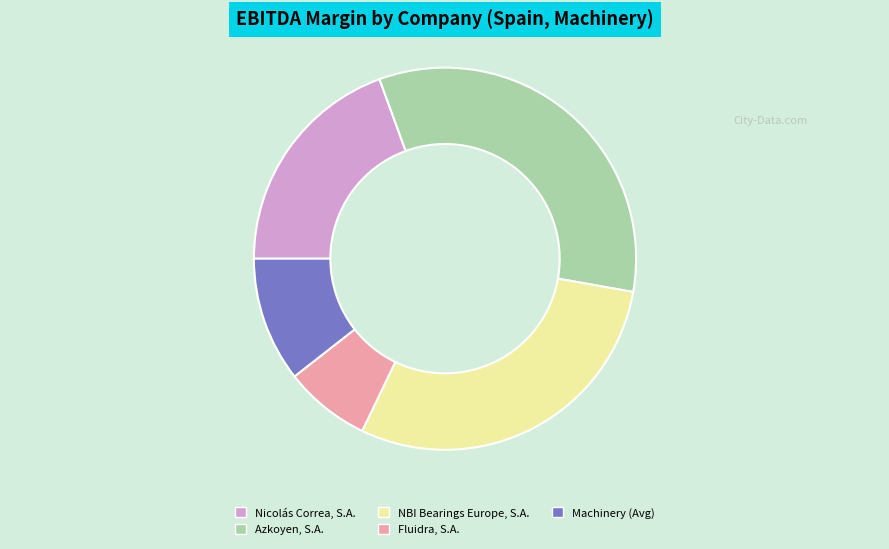

Which category has the smallest portion of the pie?

Fluidra, S.A.